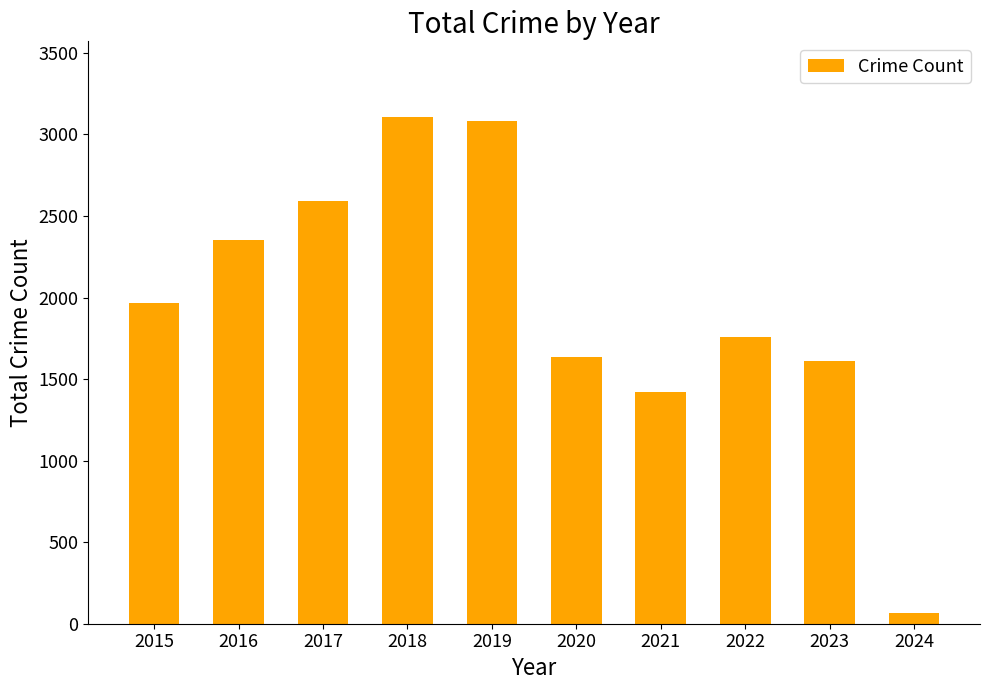

Which category has the lowest value across all series?

2024